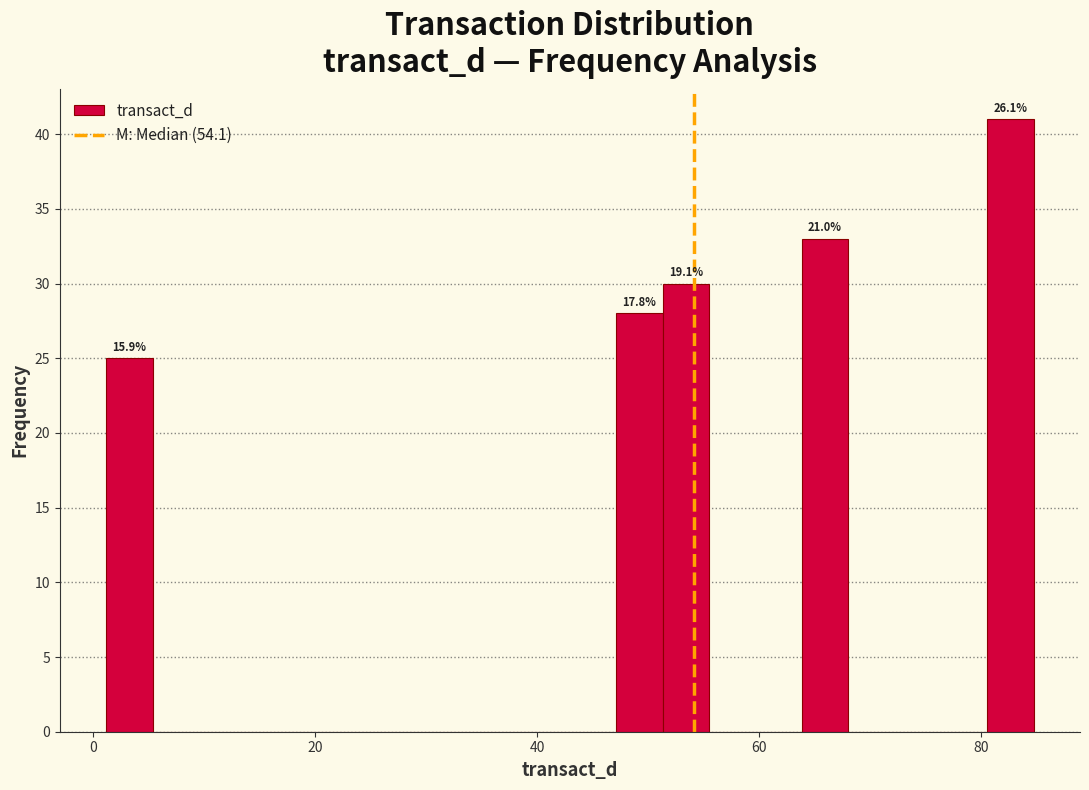

Read against the x-axis, roughly where is the centre of the tallest bar?

82